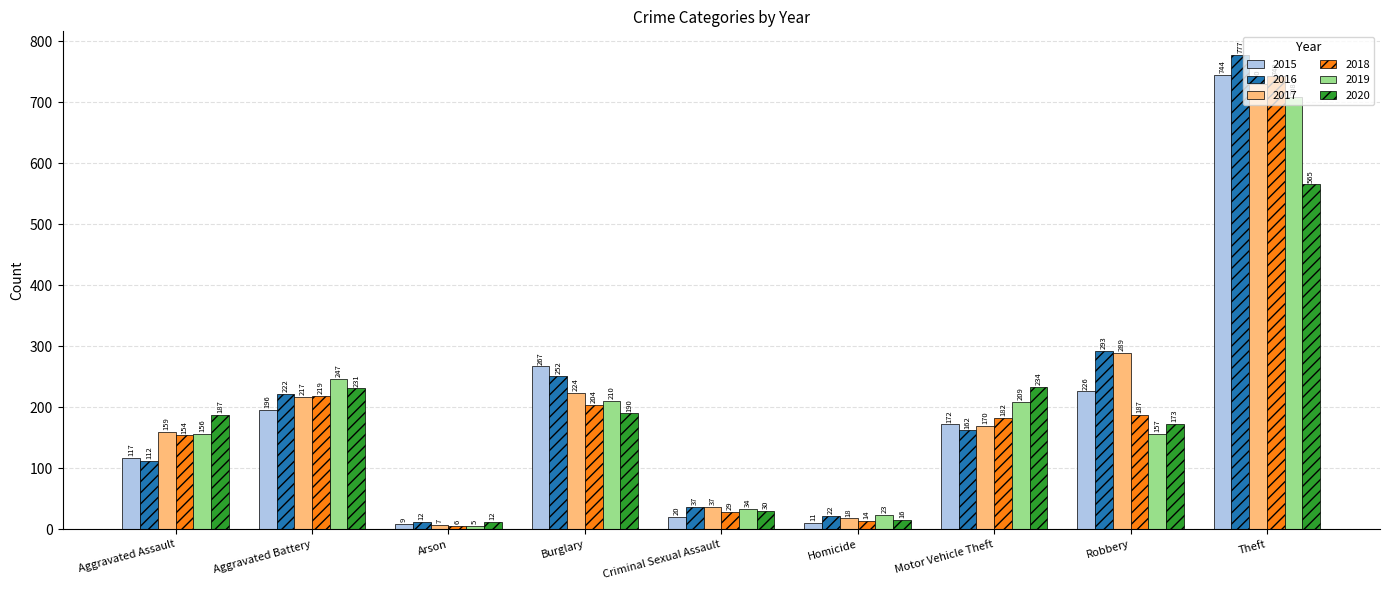

Reading left to right, transcribe all the data shown in this chart.

2015: Aggravated Assault=117	Aggravated Battery=196	Arson=9	Burglary=267	Criminal Sexual Assault=20	Homicide=11	Motor Vehicle Theft=172	Robbery=226	Theft=744
2016: Aggravated Assault=112	Aggravated Battery=222	Arson=12	Burglary=252	Criminal Sexual Assault=37	Homicide=22	Motor Vehicle Theft=162	Robbery=293	Theft=777
2017: Aggravated Assault=159	Aggravated Battery=217	Arson=7	Burglary=224	Criminal Sexual Assault=37	Homicide=18	Motor Vehicle Theft=170	Robbery=289	Theft=730
2018: Aggravated Assault=154	Aggravated Battery=219	Arson=6	Burglary=204	Criminal Sexual Assault=29	Homicide=14	Motor Vehicle Theft=182	Robbery=187	Theft=742
2019: Aggravated Assault=156	Aggravated Battery=247	Arson=5	Burglary=210	Criminal Sexual Assault=34	Homicide=23	Motor Vehicle Theft=209	Robbery=157	Theft=708
2020: Aggravated Assault=187	Aggravated Battery=231	Arson=12	Burglary=190	Criminal Sexual Assault=30	Homicide=16	Motor Vehicle Theft=234	Robbery=173	Theft=565